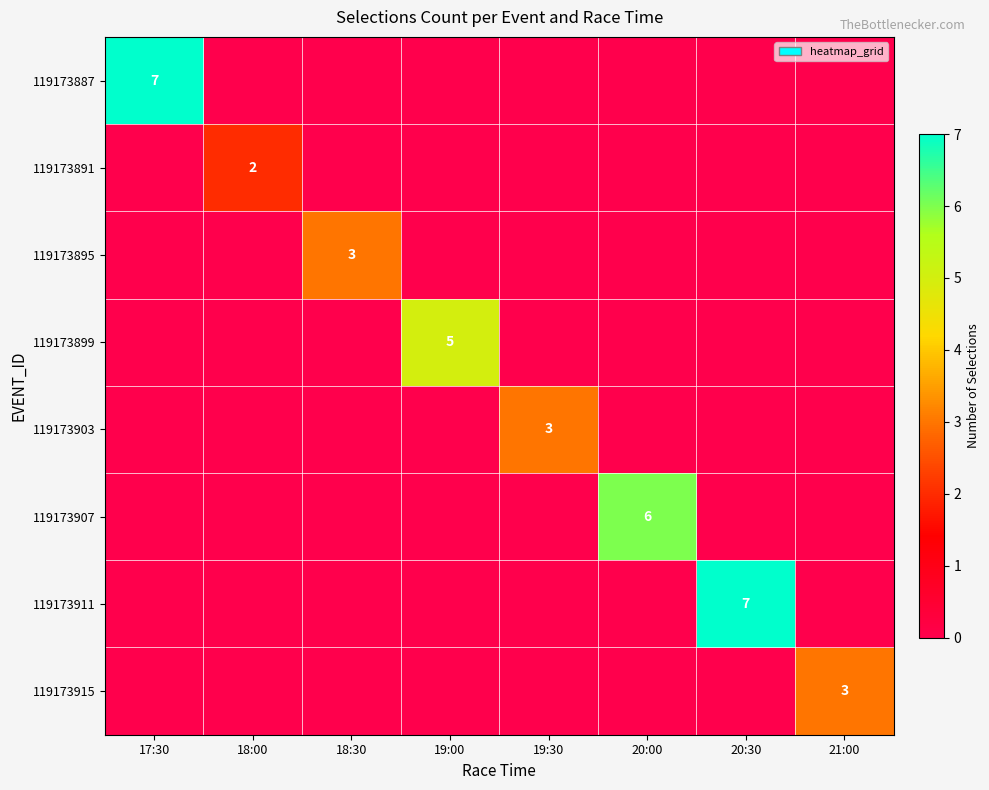

Which series has the widest spread of values?

119173887